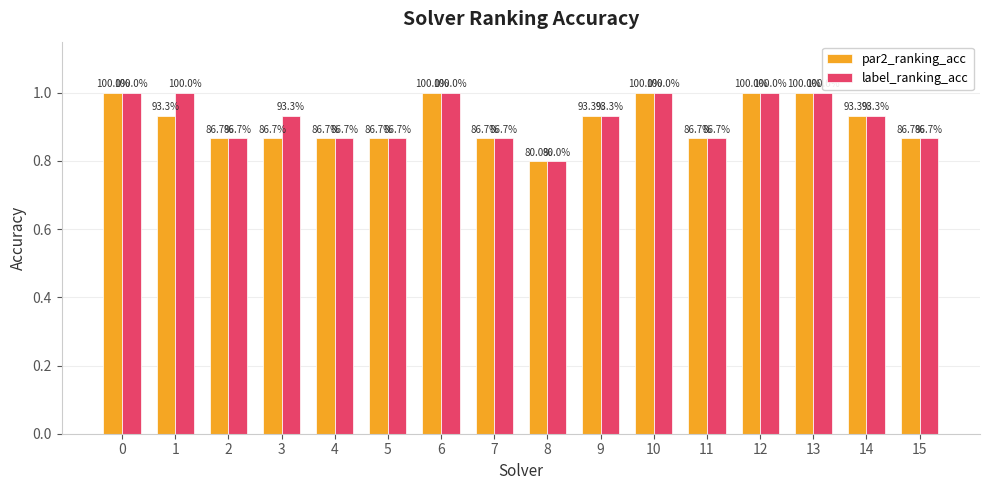

How many bars are there in each group?

2